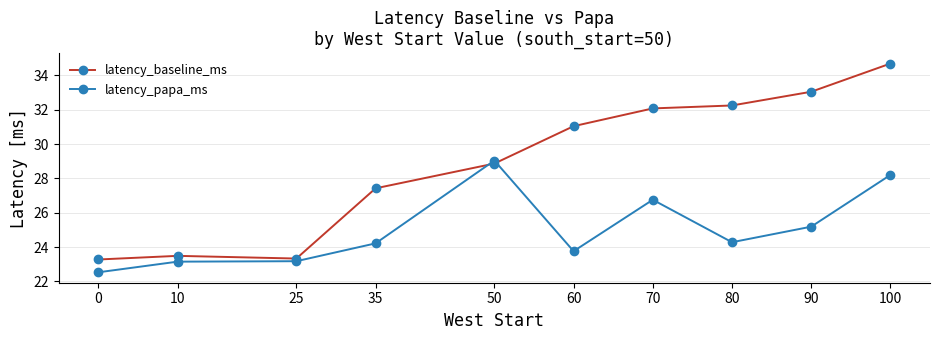

Which series has the largest total across all categories?

latency_baseline_ms